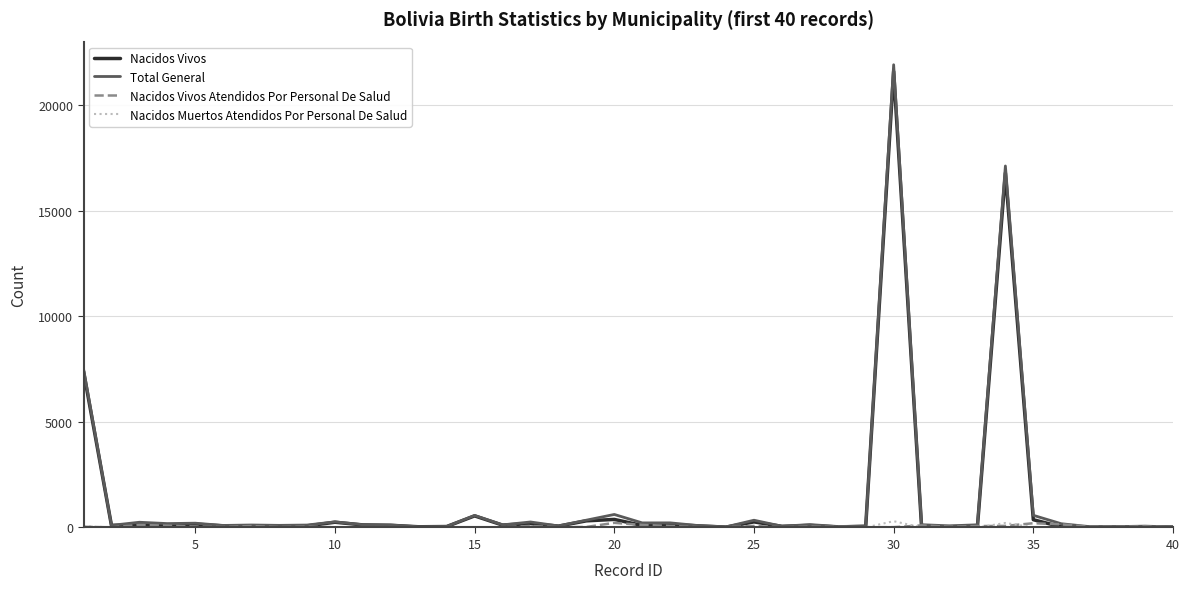

Which series has the largest range (max minus min)?

Total General